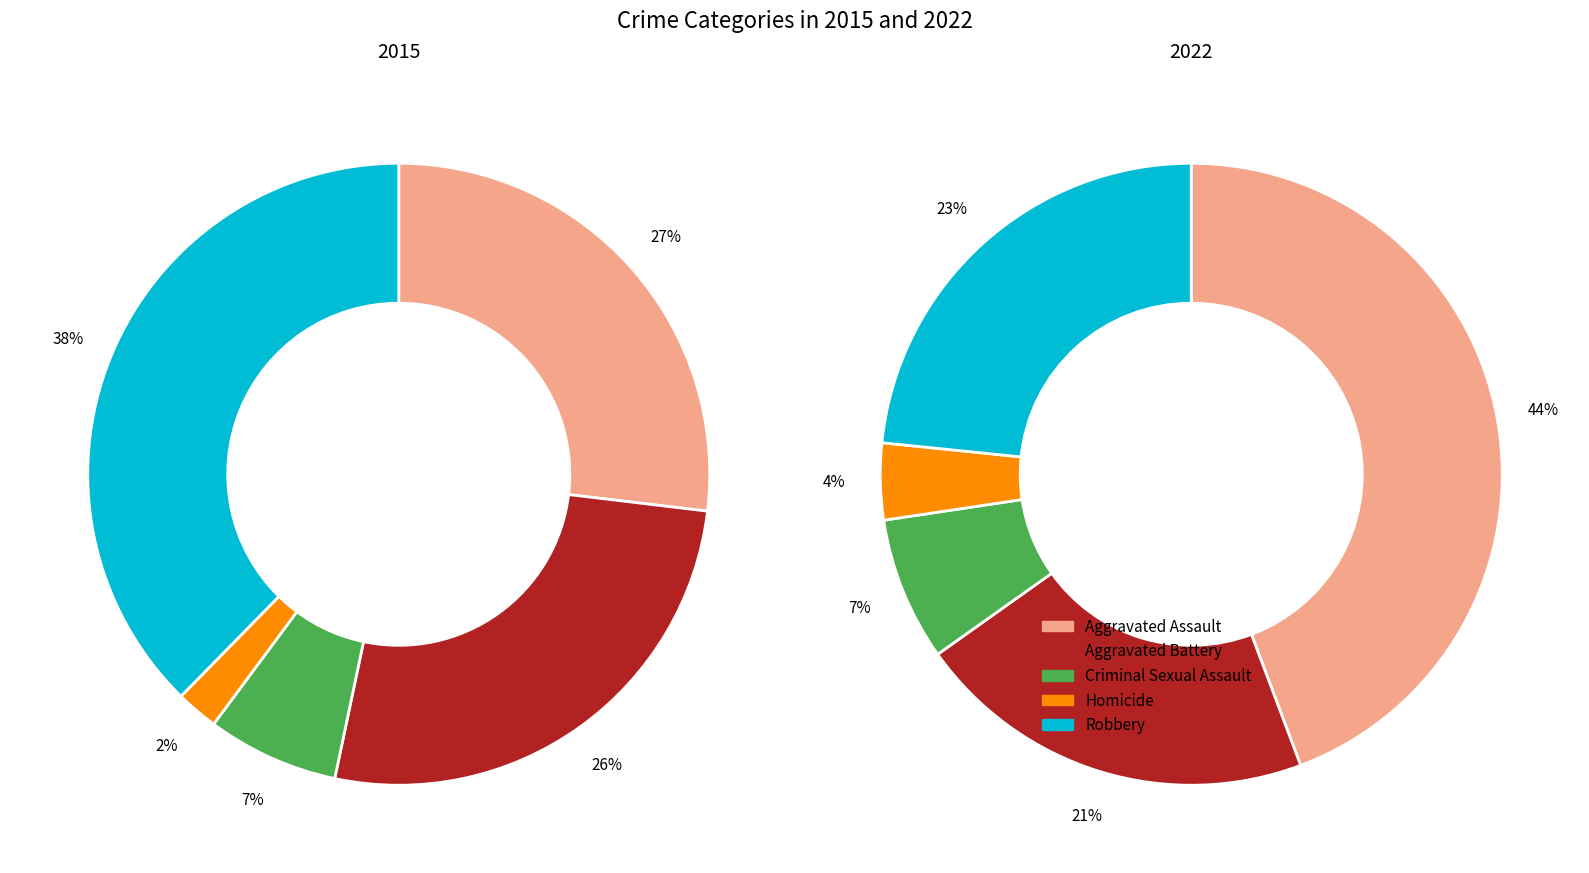

Is there a majority slice in this chart?

No